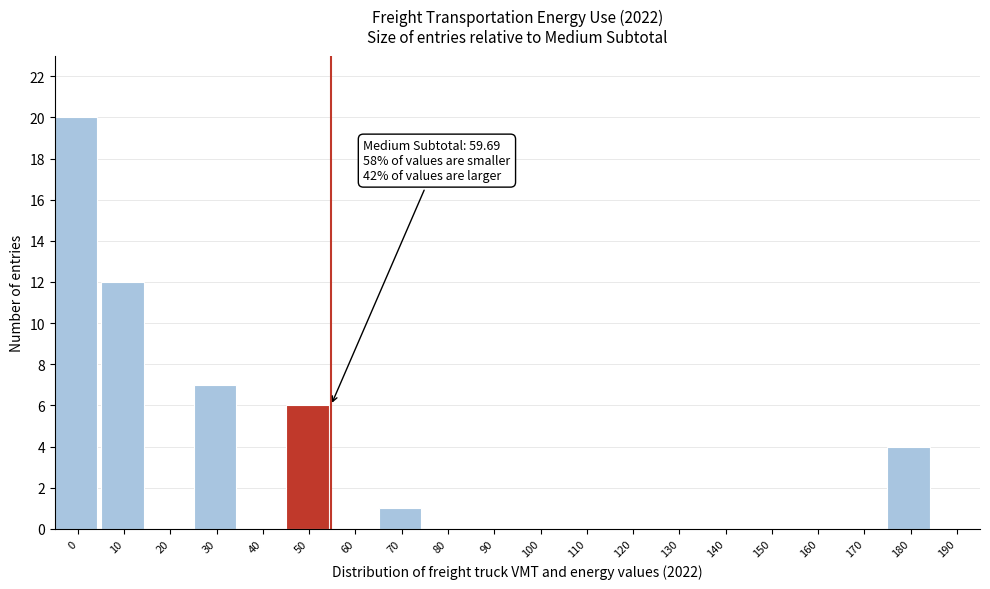

Reading right to left, list all the values displayed in this chart.

190=0	180=4	170=0	160=0	150=0	140=0	130=0	120=0	110=0	100=0	90=0	80=0	70=1	60=0	50=6	40=0	30=7	20=0	10=12	0=20